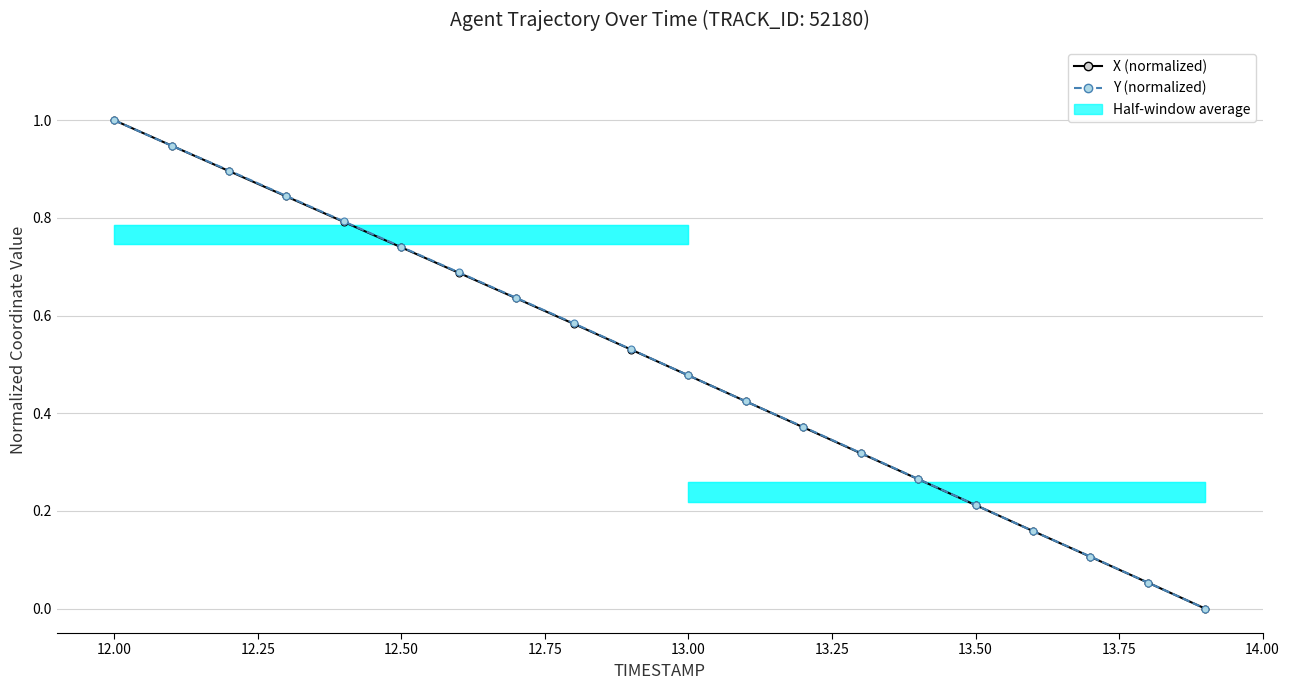

How many lines are shown in the chart?

2